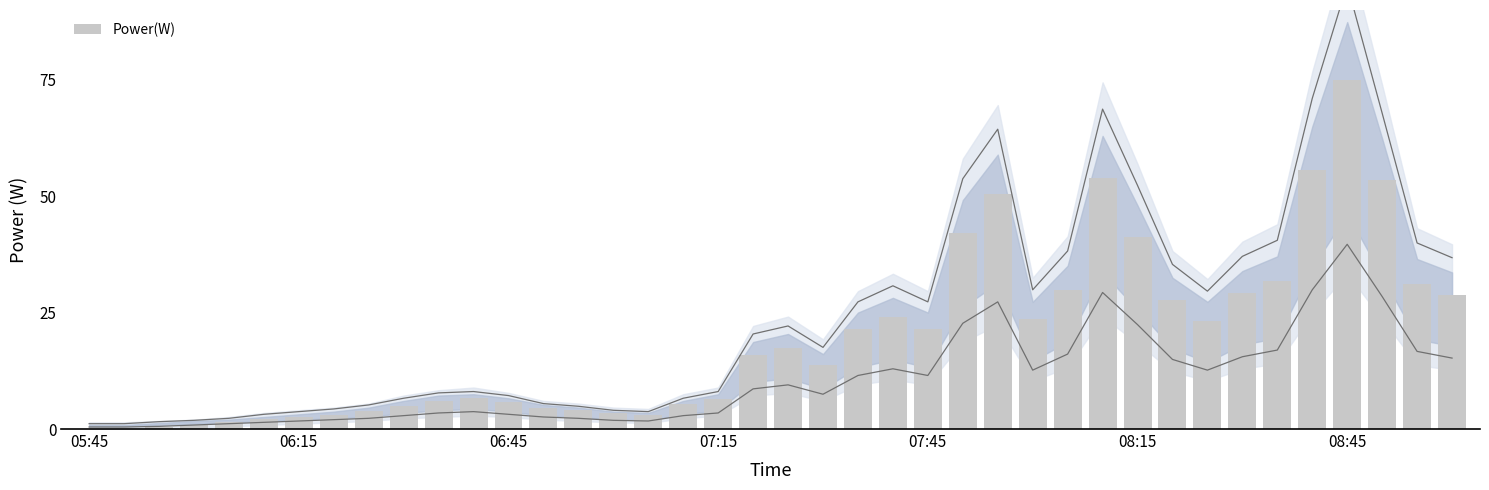

What is the maximum value shown in the chart?

75.0